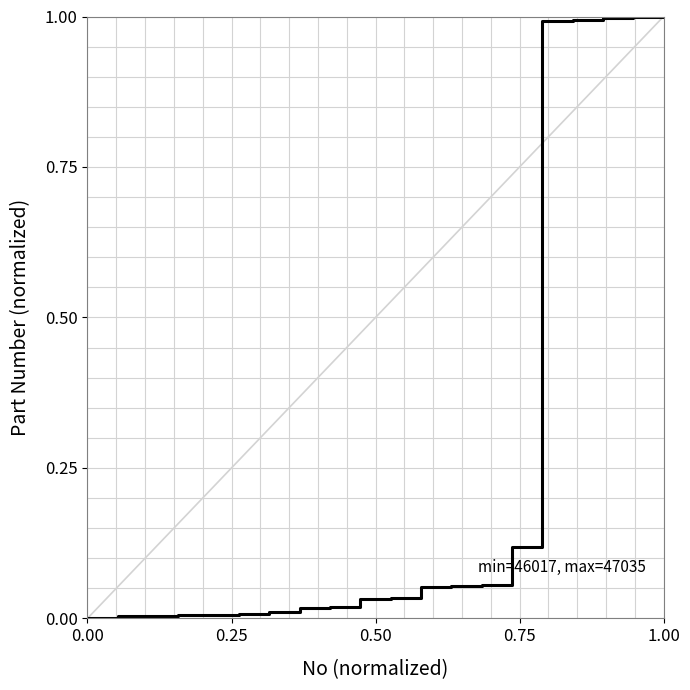

What is the maximum value shown in the chart?

1.0